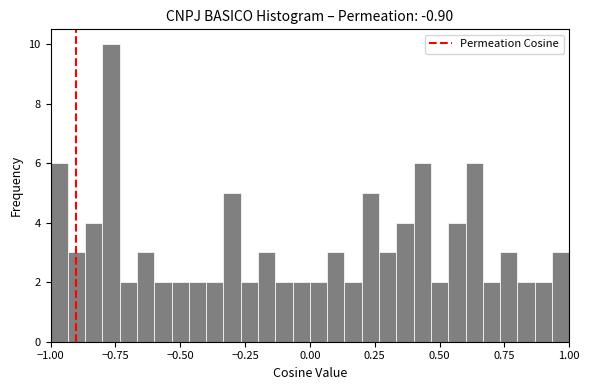

Around what value on the x-axis is the tallest bar? Give the approximate position of its centre, as read against the axis.

-0.75